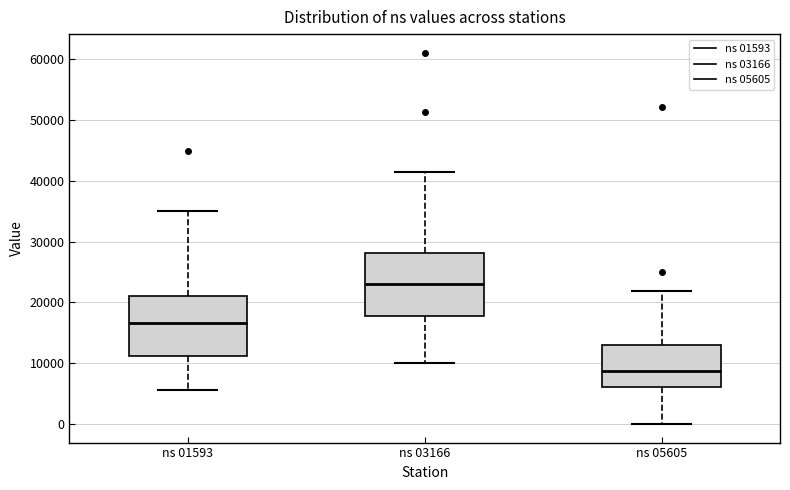

Reading left to right, transcribe this box plot: for each box, give where its median line is, the range the box spans, and where its two whiskers end, as read against the y-axis. The values are not printed on the chart, so give them approximately, as read against the axis.

ns 01593: median 17000, box 11000 to 21000, whiskers 6000 to 35000
ns 03166: median 23000, box 18000 to 28000, whiskers 10000 to 41000
ns 05605: median 9000, box 6000 to 13000, whiskers 0 to 22000